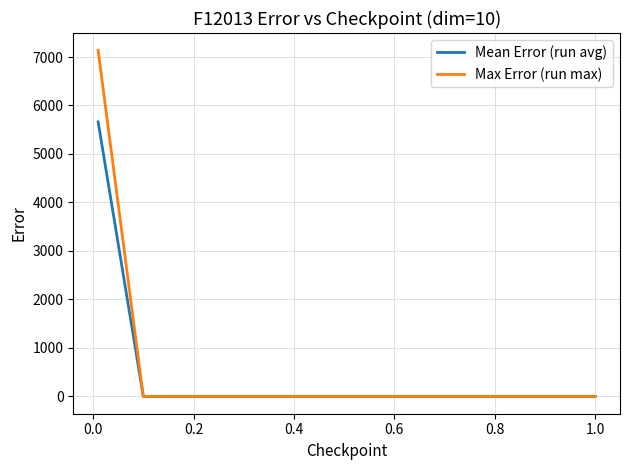

Rank the series by their maximum value, from lowest to highest.

Mean Error (run avg), Max Error (run max)